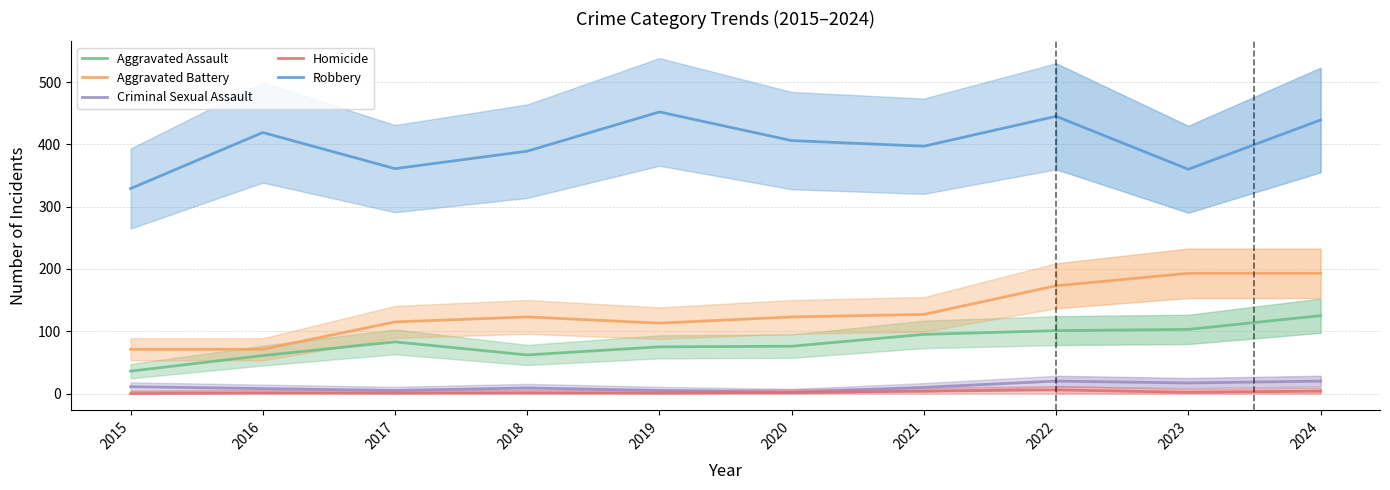

Is it true that Criminal Sexual Assault equals 20 at 2022?

True